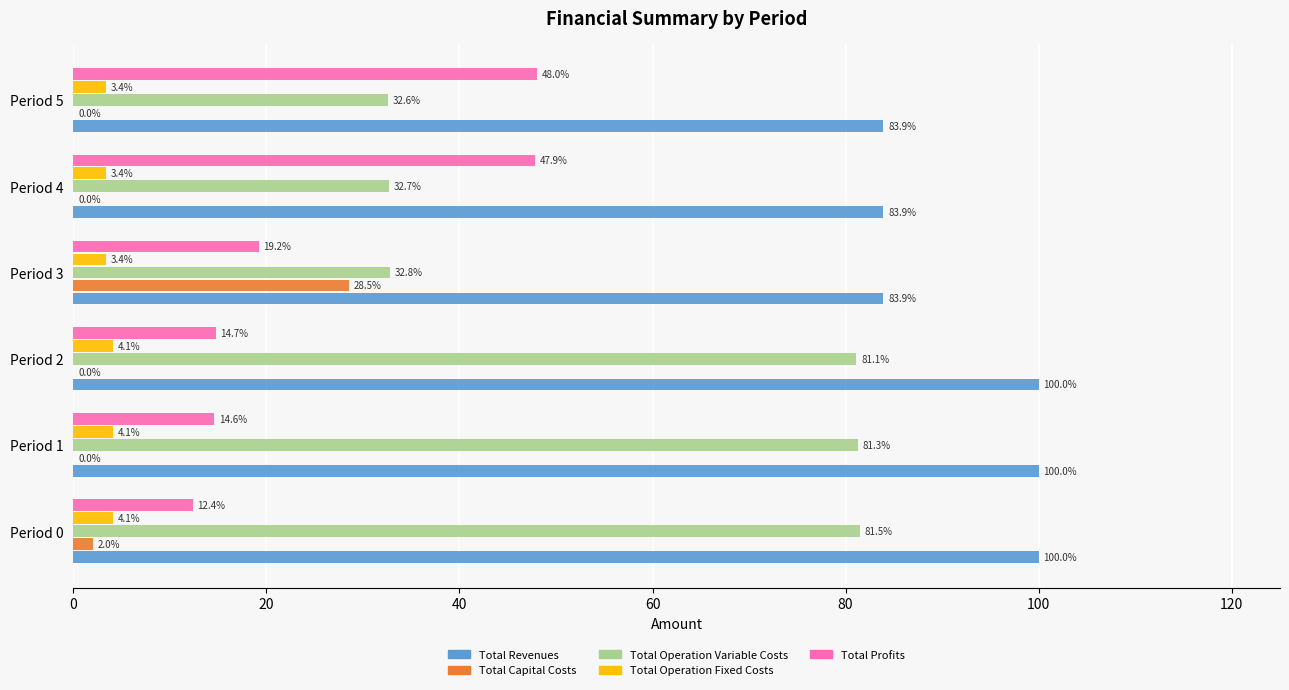

Between Period 0 and Period 3, which series saw the biggest shift?

Total Operation Variable Costs